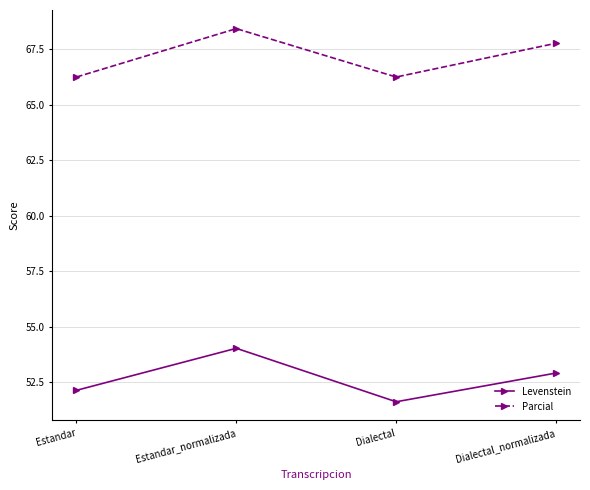

What is the sum of the Parcial values at Estandar_normalizada and Dialectal_normalizada?

136.2